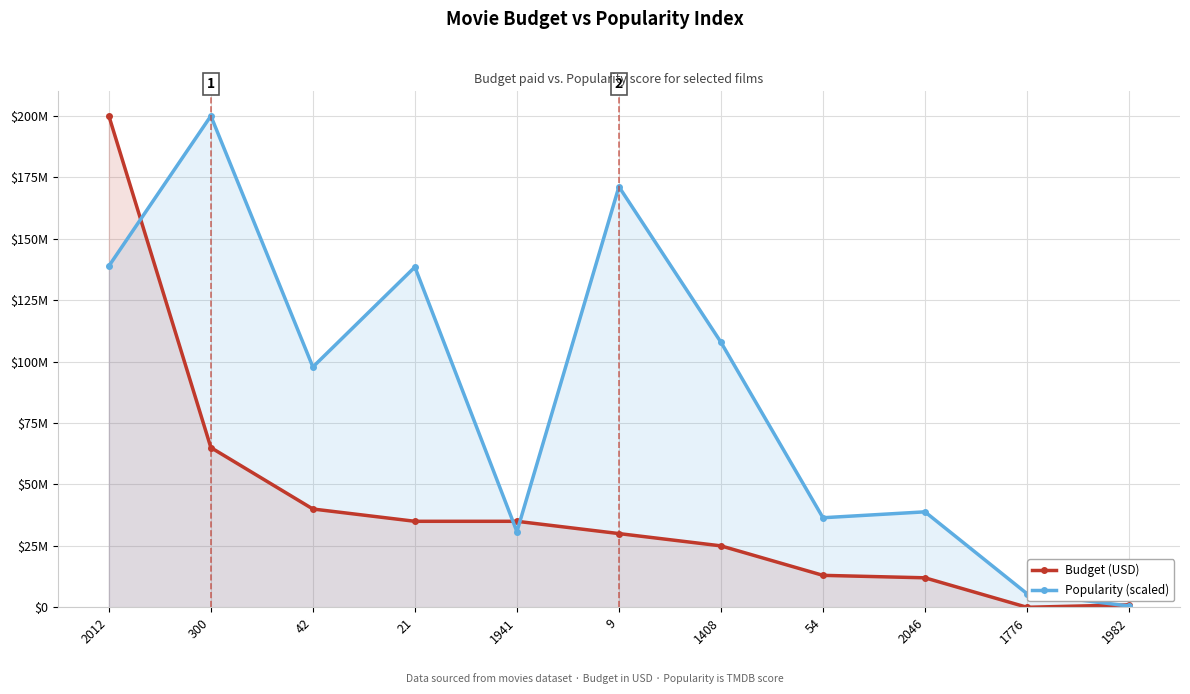

At which label is Popularity (scaled) closest to 100266645?

42